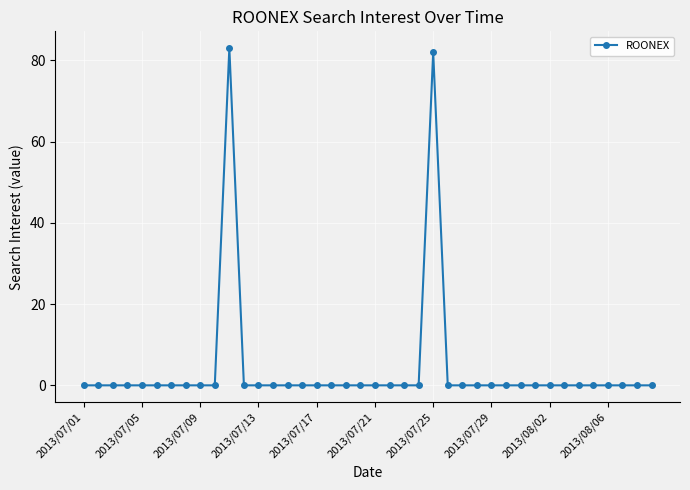

What is the maximum value shown in the chart?

83